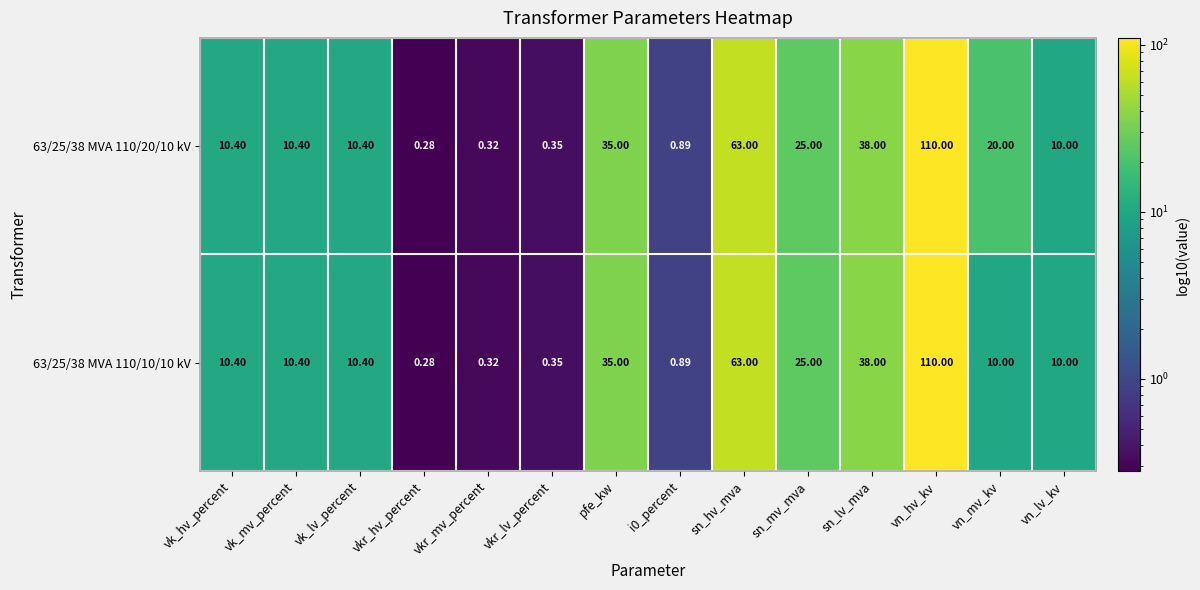

At which label does 63/25/38 MVA 110/20/10 kV reach its minimum?

vkr_hv_percent